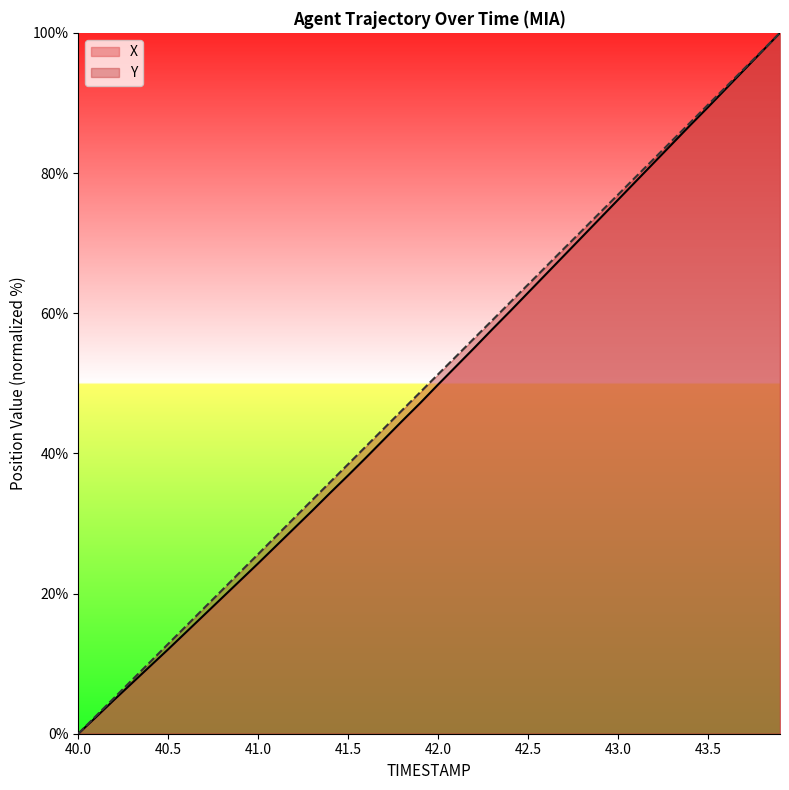

At which category does the chart reach its minimum across all series?

40.0